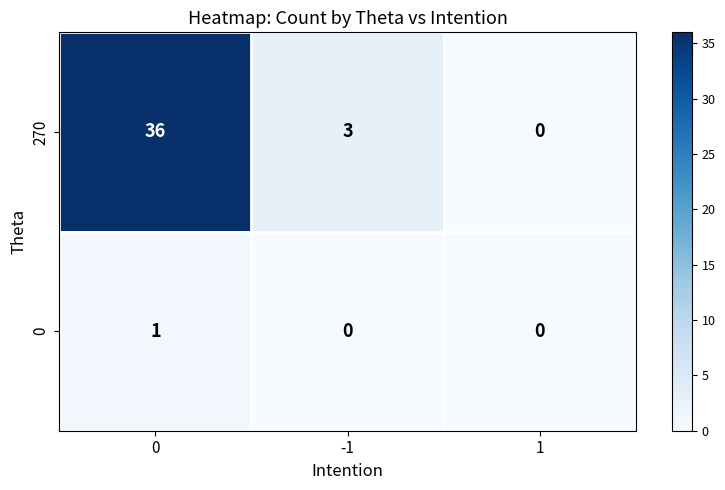

Count the number of categories in the chart.

3